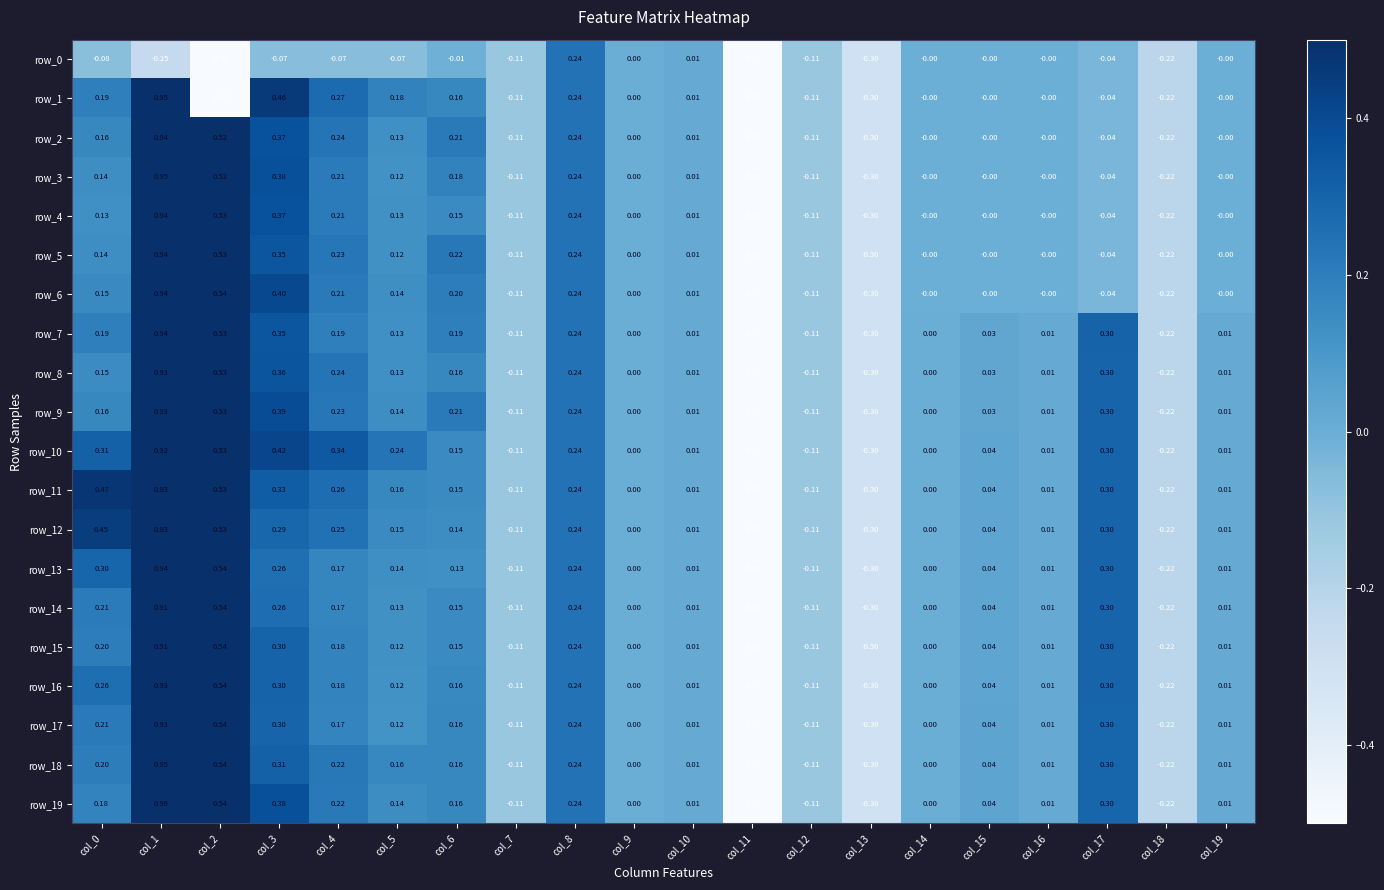

How many categories are shown in the chart?

20